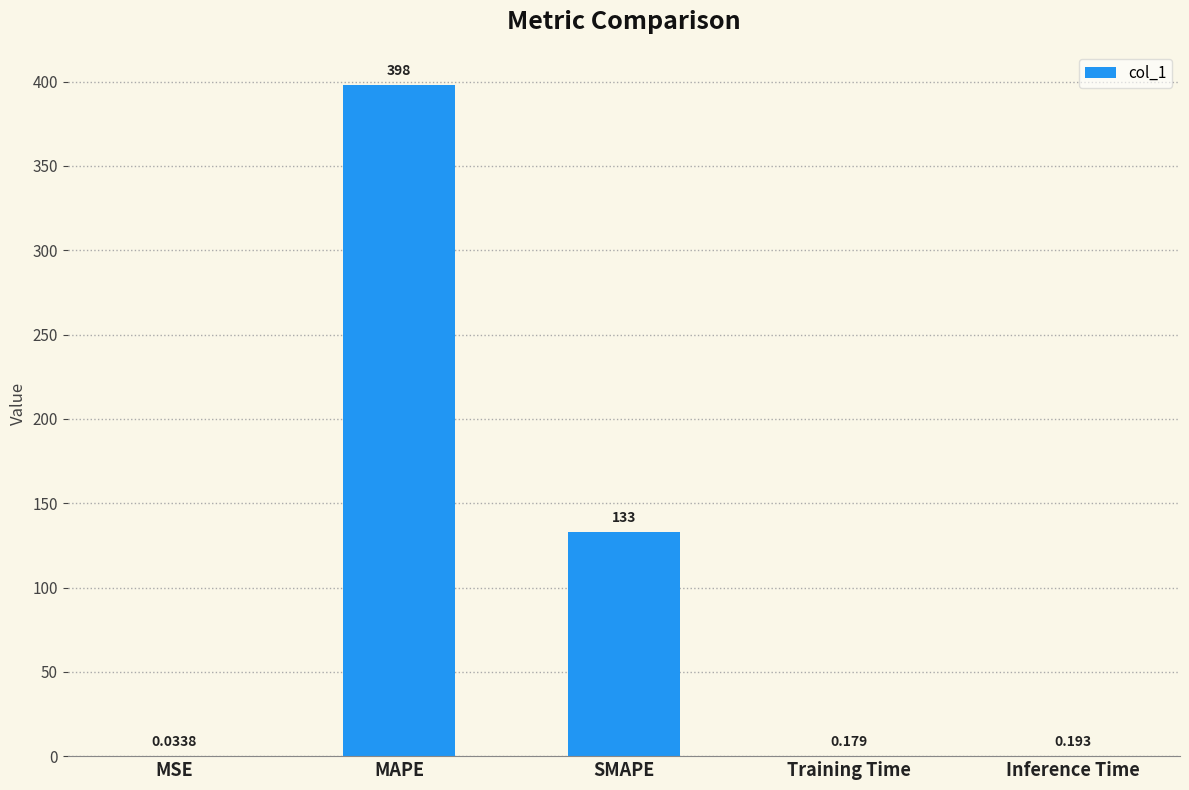

Does the chart contain stacked bars?

No